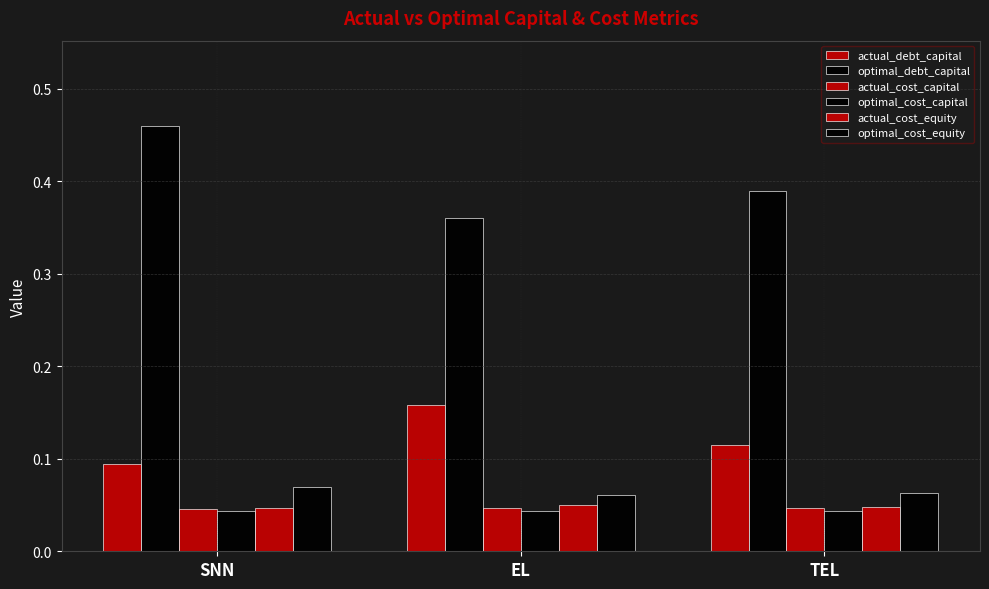

What is the maximum value for actual_debt_capital?

0.2